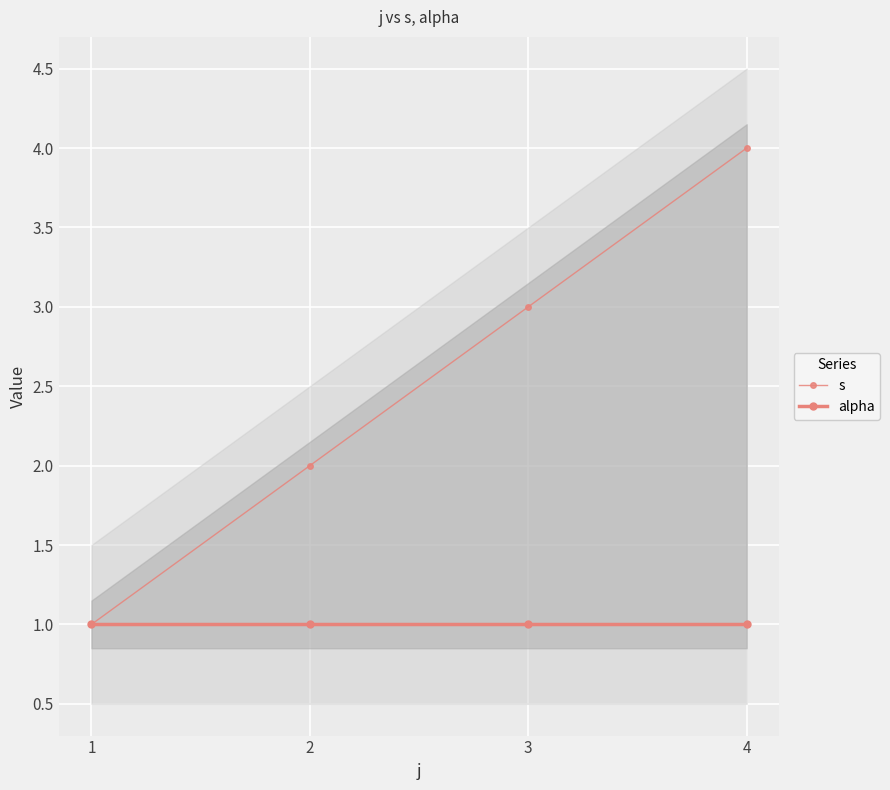

True or false: s and alpha intersect in this chart.

False